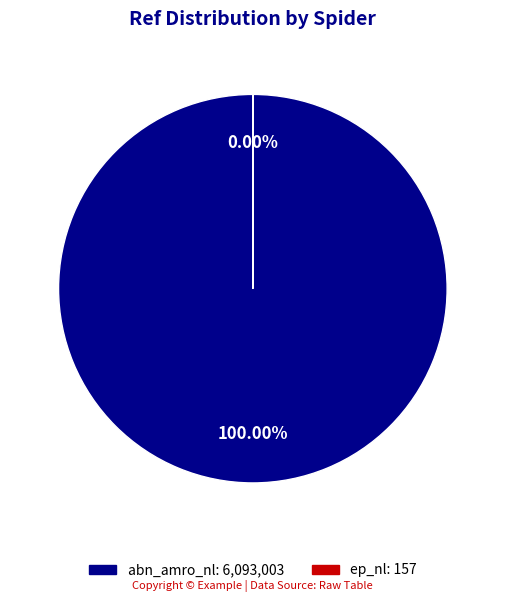

True or false: abn_amro_nl accounts for 95% of the total.

False